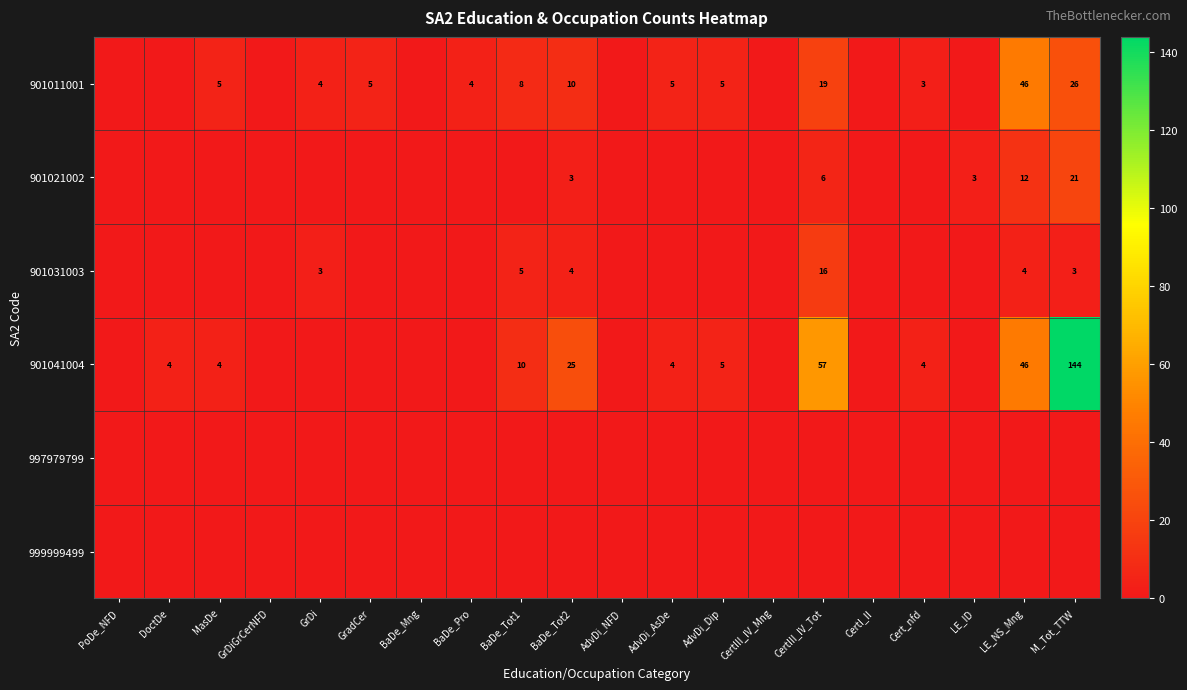

What is the spread (max minus min) of values at Cert_nfd?

4